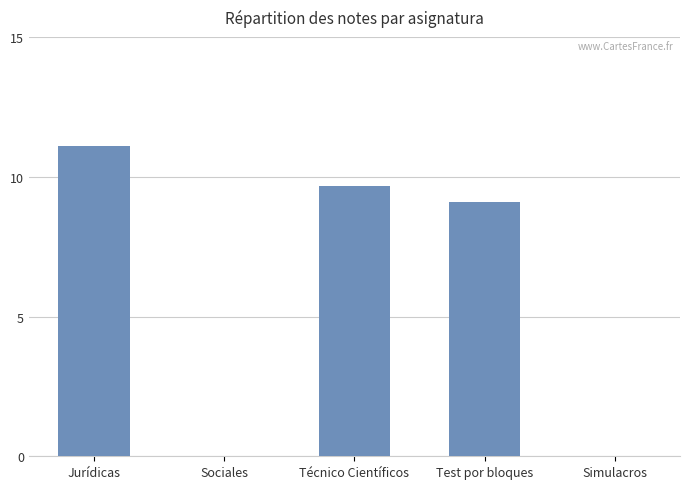

True or false: the data shows 11.1 at Jurídicas.

True